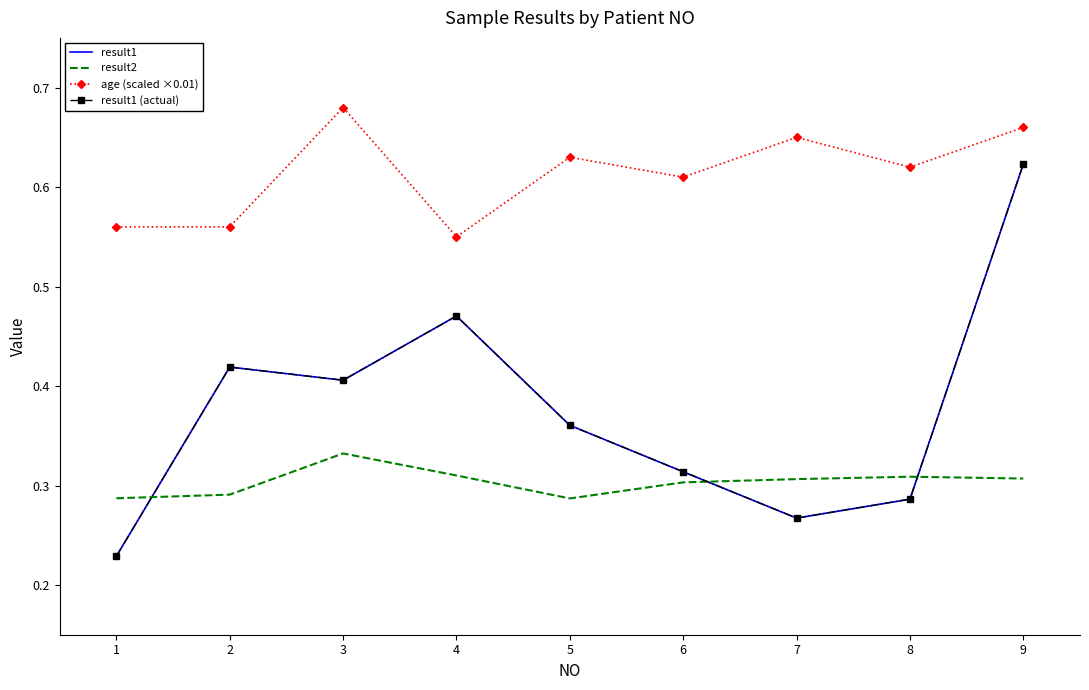

Which label corresponds to the largest value in the chart?

3